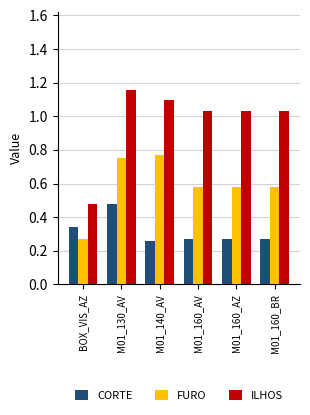

What is the difference between the maximum and second lowest values in the ILHOS series?

0.1